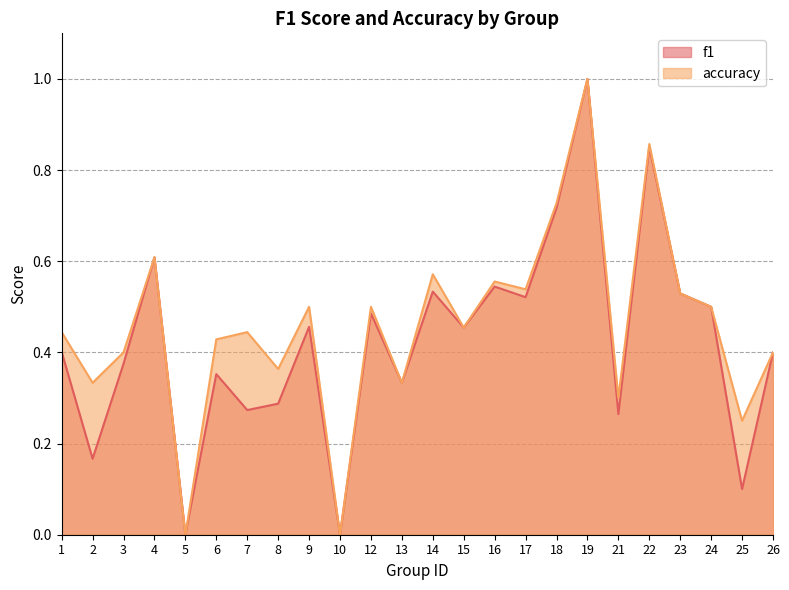

How many f1 values are between 0 and 1?

24